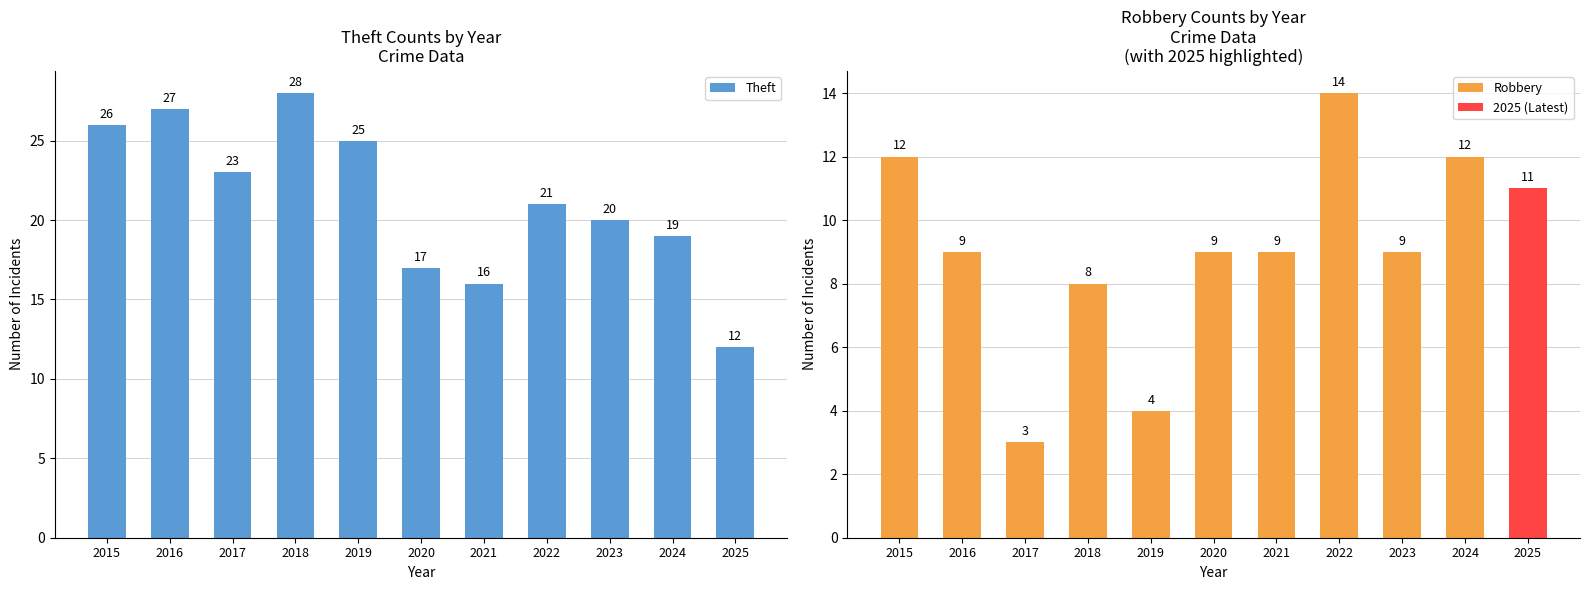

True or false: Theft has a value of 16 at 2021.

True